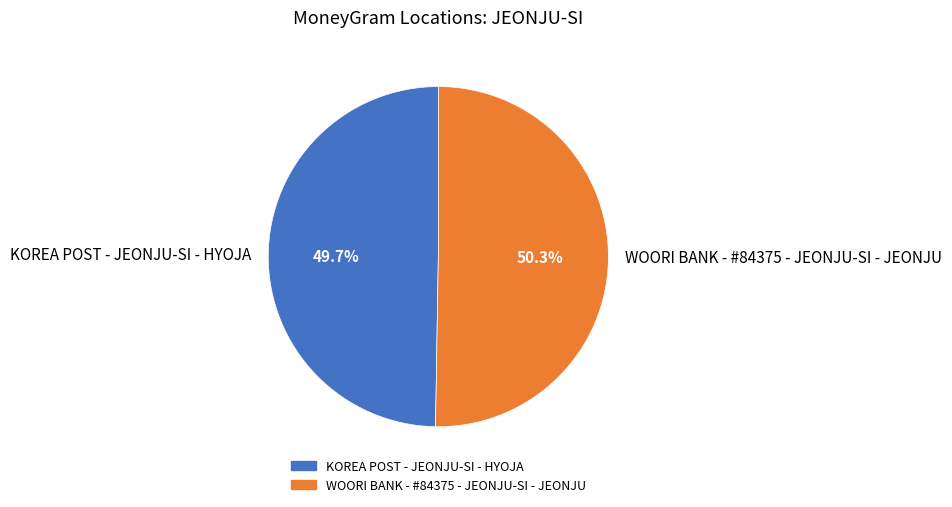

To the nearest percent, what is the average slice percentage?

50%